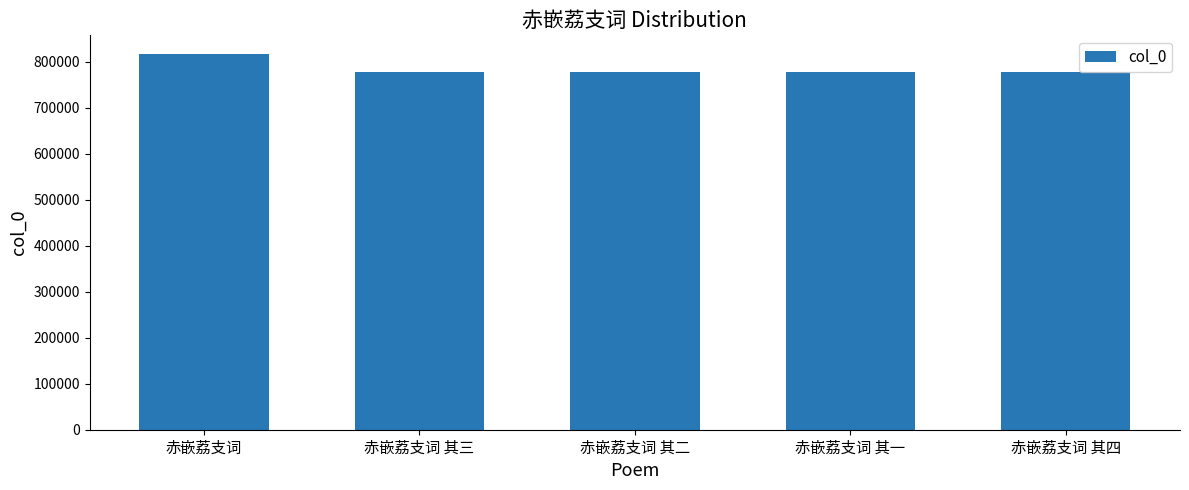

What is the average value?

785333